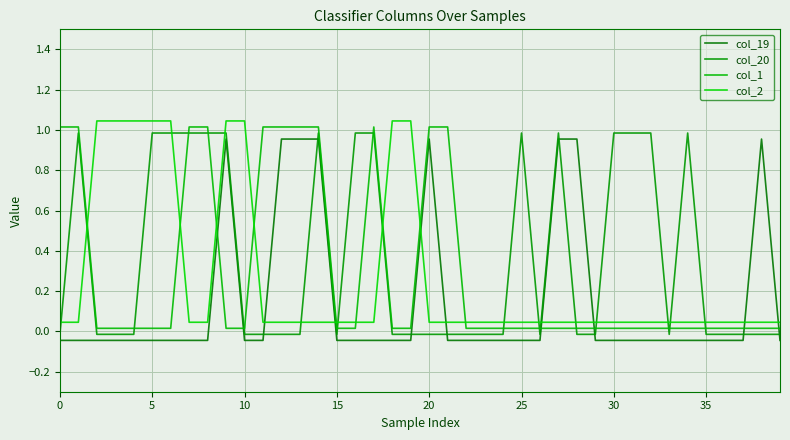

Which category has the lowest value in the col_1 series?

10